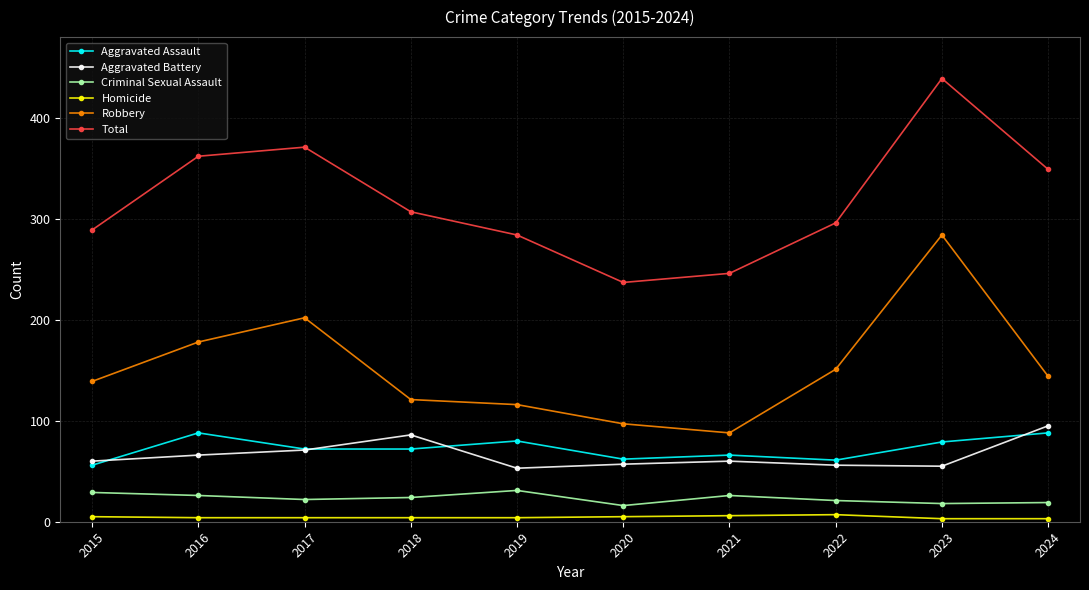

List the labels in order of Total value, largest first.

2023, 2017, 2016, 2024, 2018, 2022, 2015, 2019, 2021, 2020